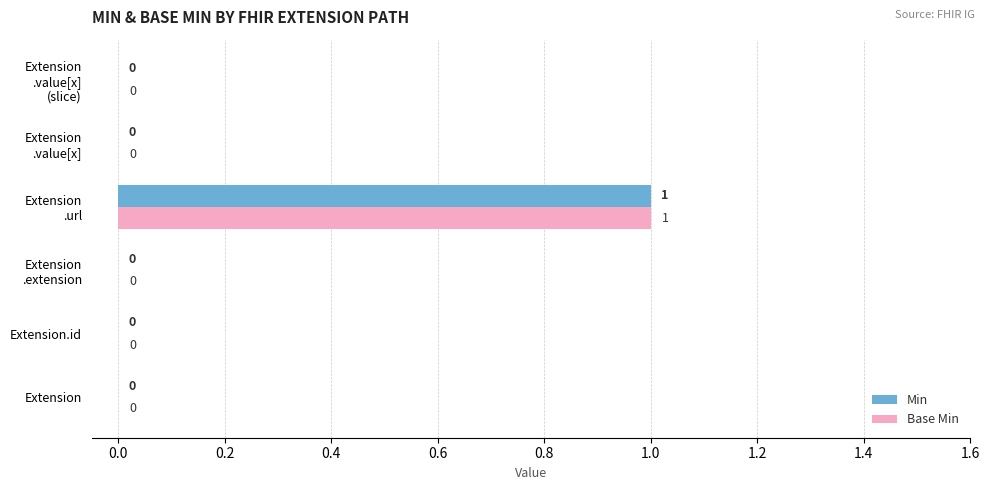

The Min series shows 0 at Extension.id. True or false?

True